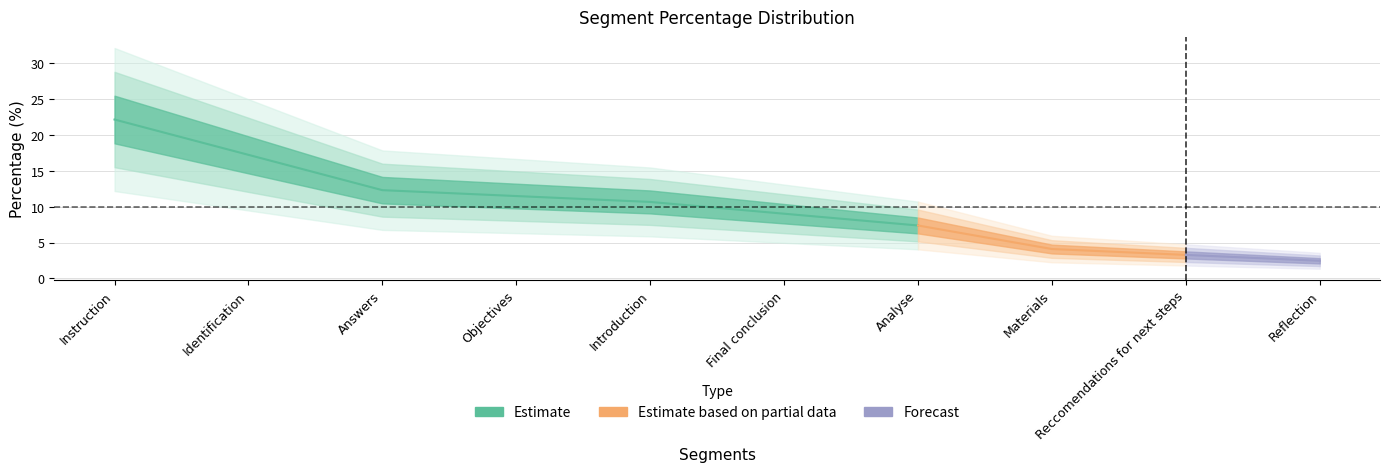

True or false: the data shows 17.5 at Introduction.

False